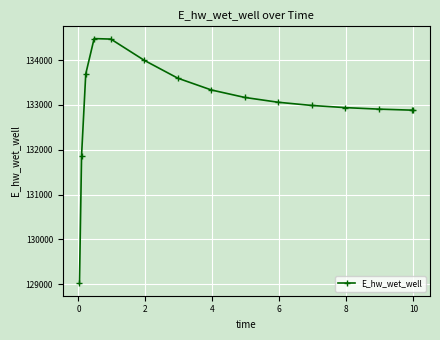

What is the greatest value displayed?

134482.1